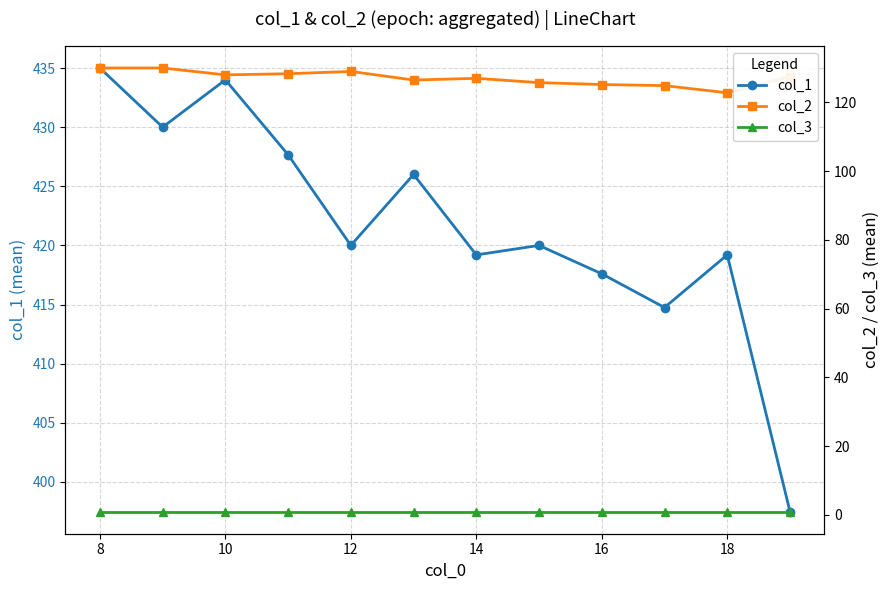

In col_1, how many points are lower than both neighbors (excluding endpoints)?

4